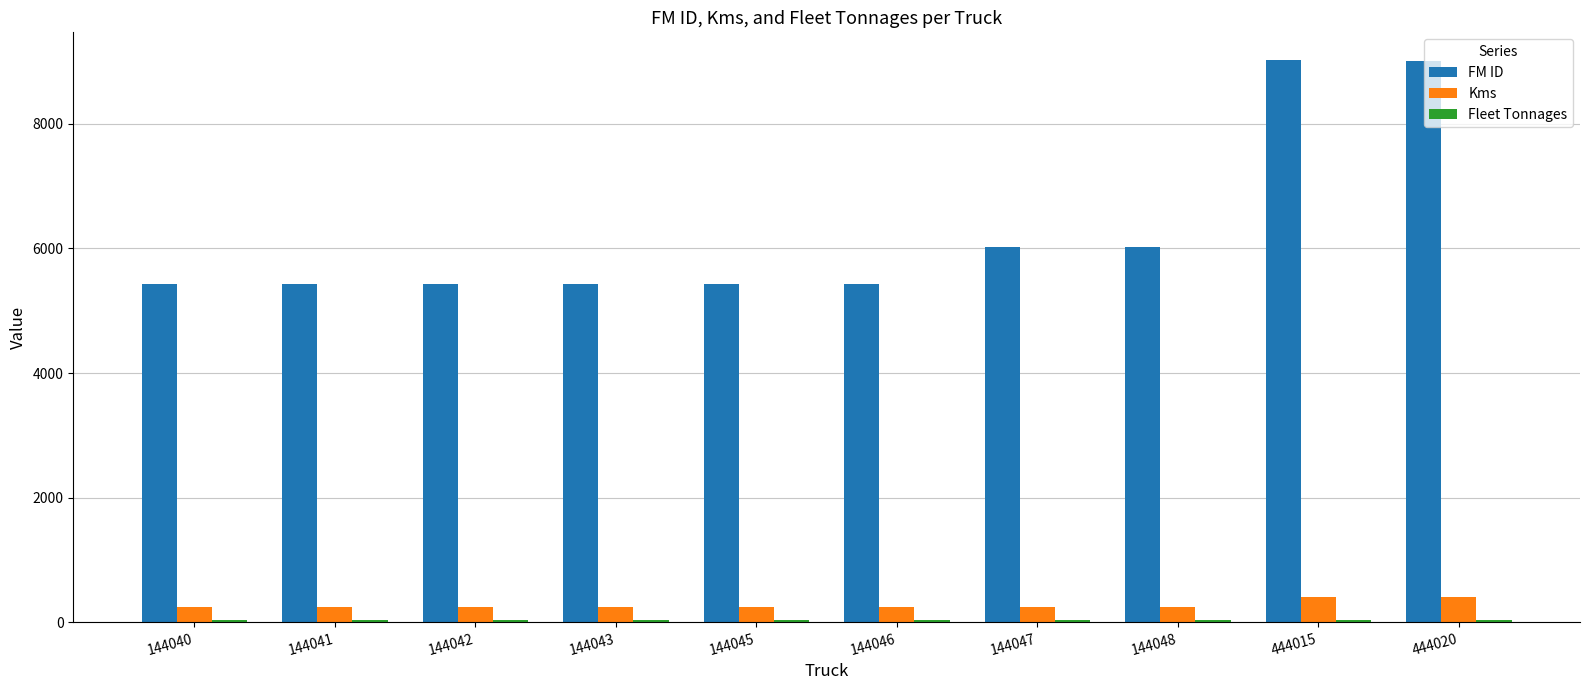

Which series has the widest spread of values?

FM ID